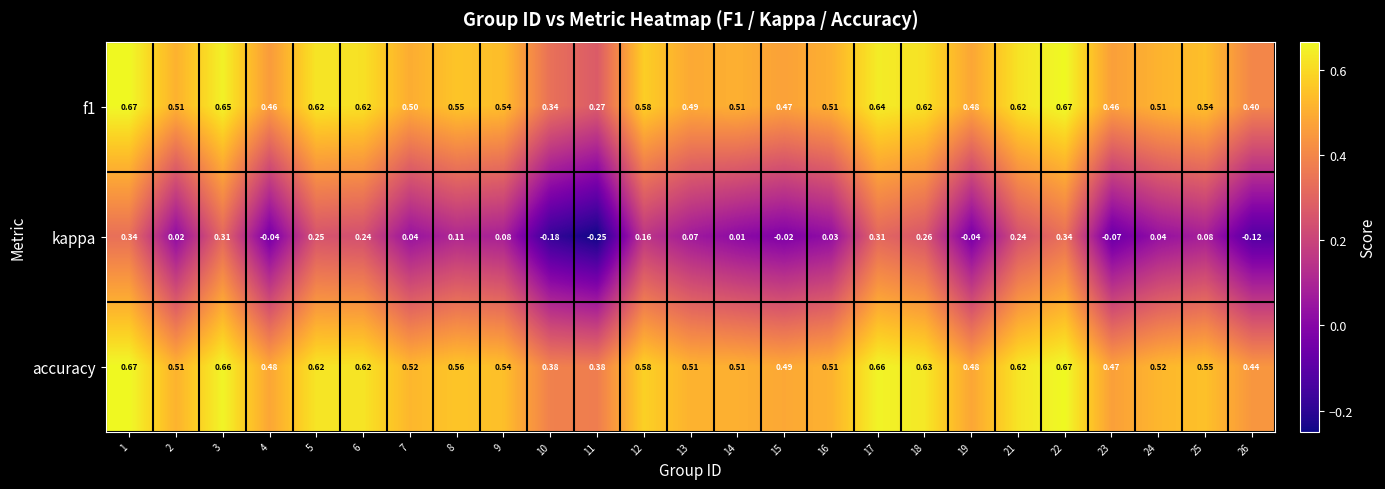

Which series has the largest total across all categories?

accuracy